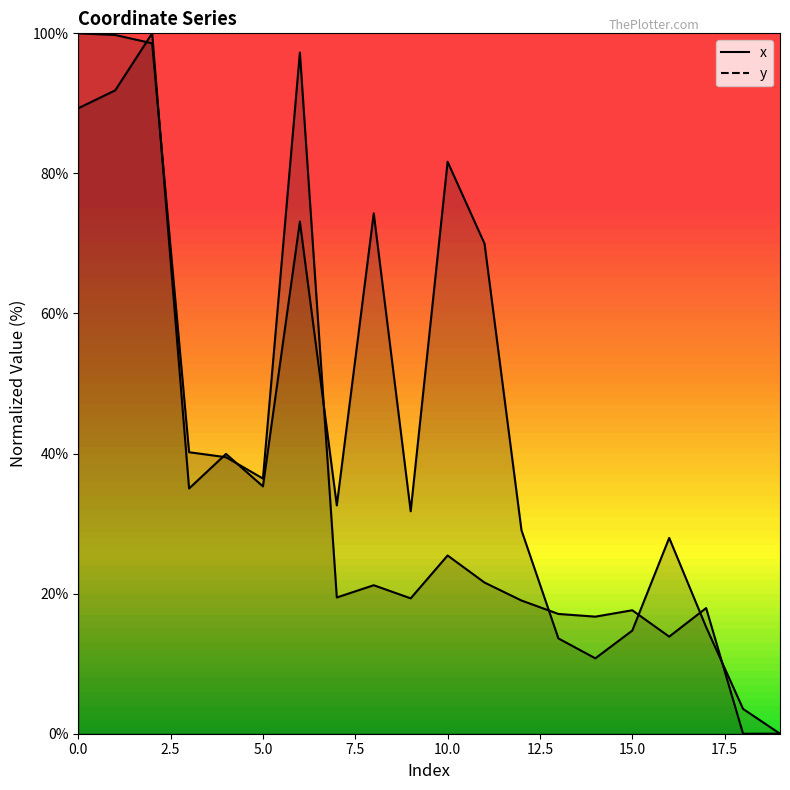

Which series has the largest total across all categories?

y